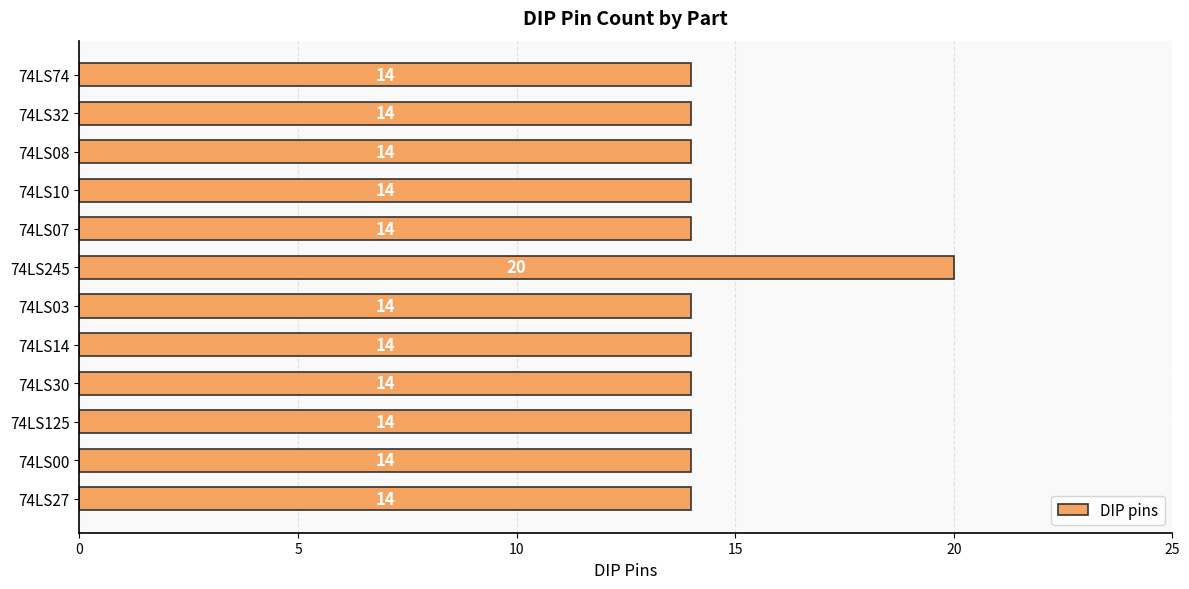

Does the chart contain any negative values?

No